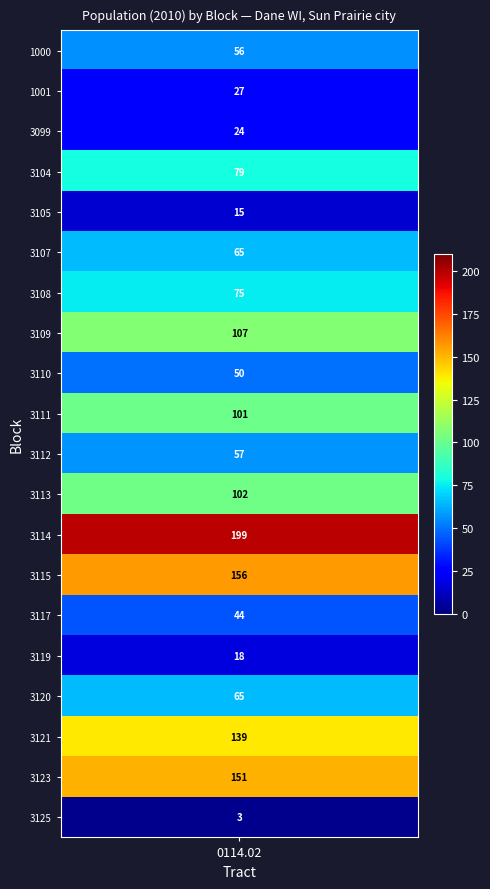

The value at 3099 is 24. True or false?

True